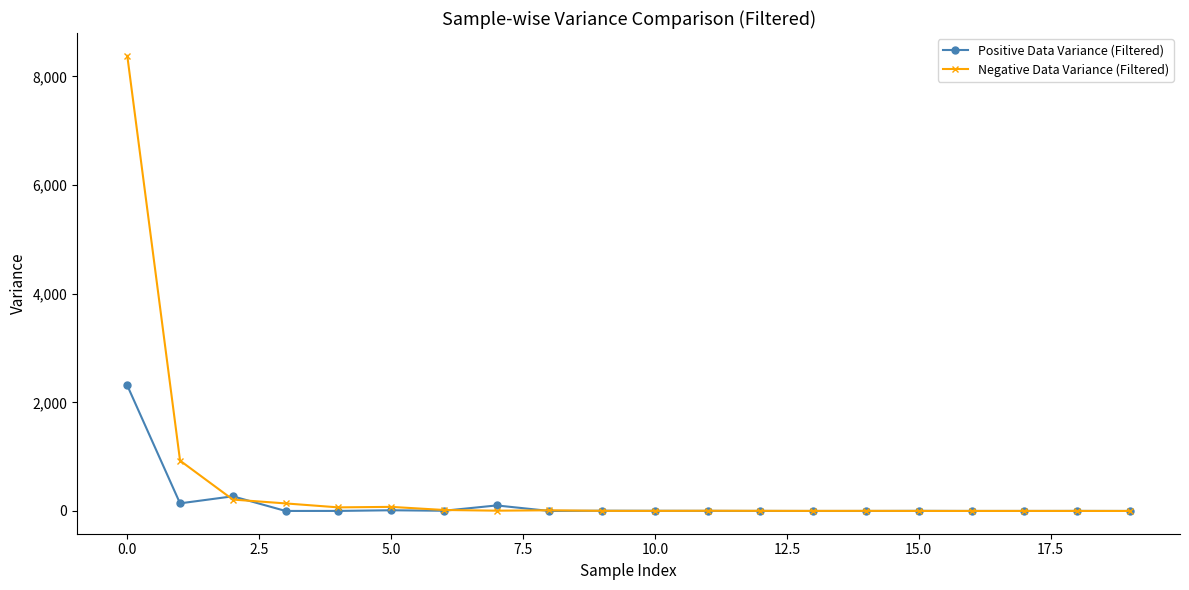

True or false: Positive Data Variance (Filtered) has more than 2 points higher than both neighbors.

True